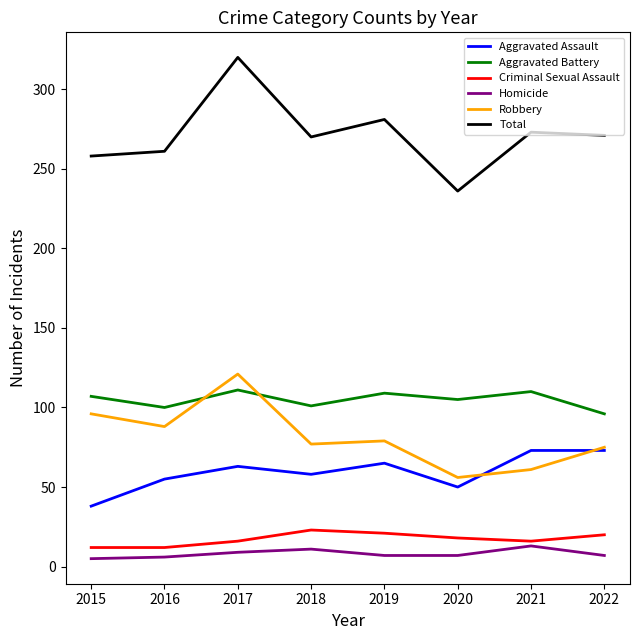

Which category has the highest value in the Total series?

2017